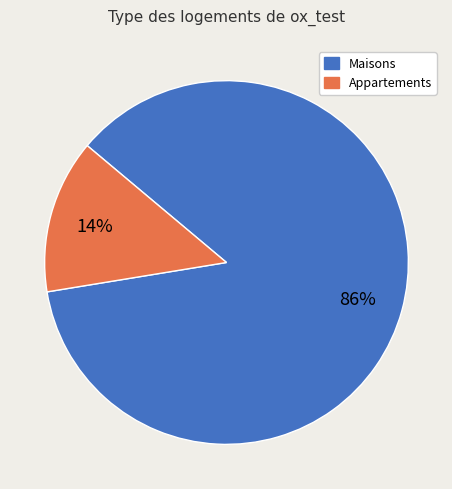

To the nearest percent, what is the average slice percentage?

50%